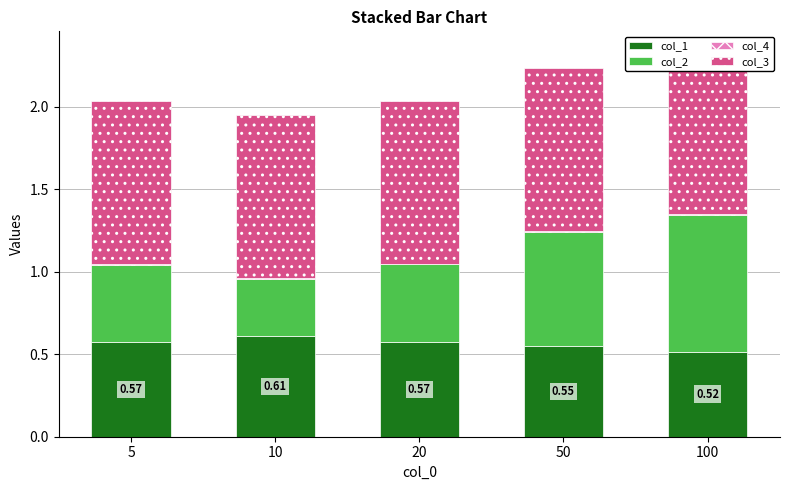

Which series has the largest range (max minus min)?

col_2